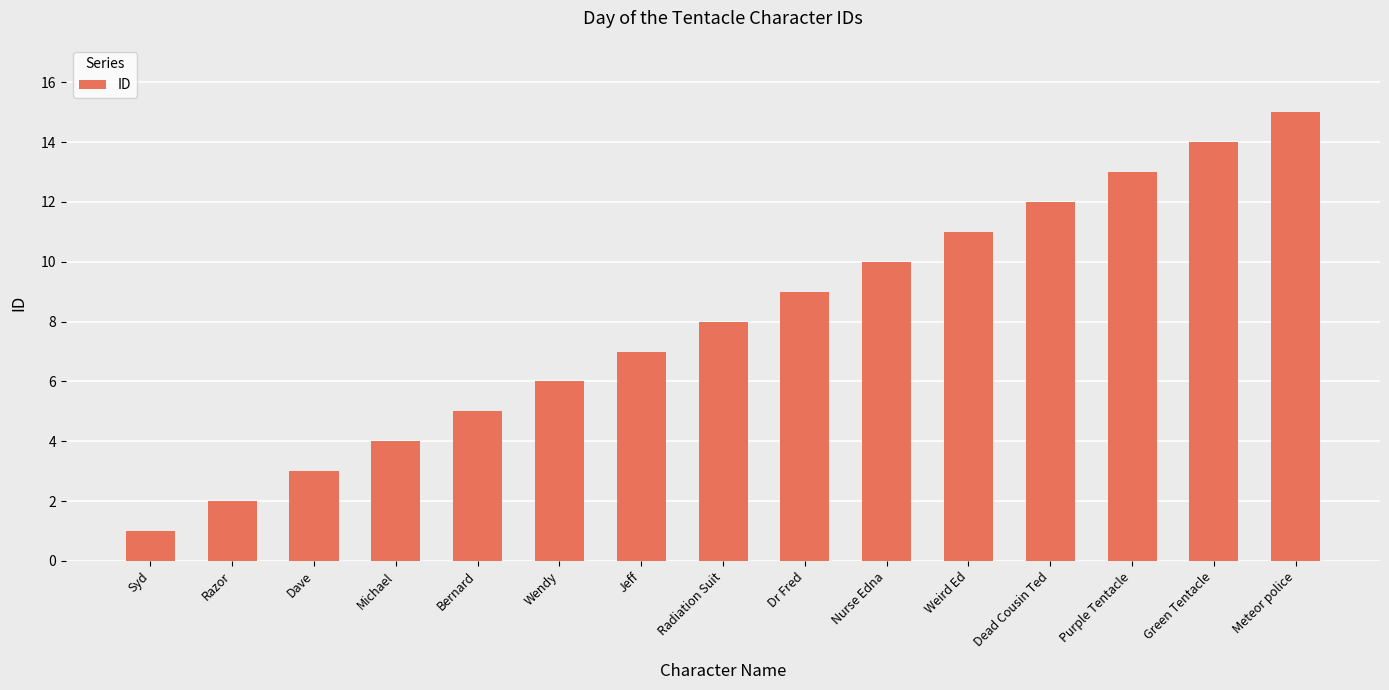

Is it true that the value at Meteor police is 22?

False